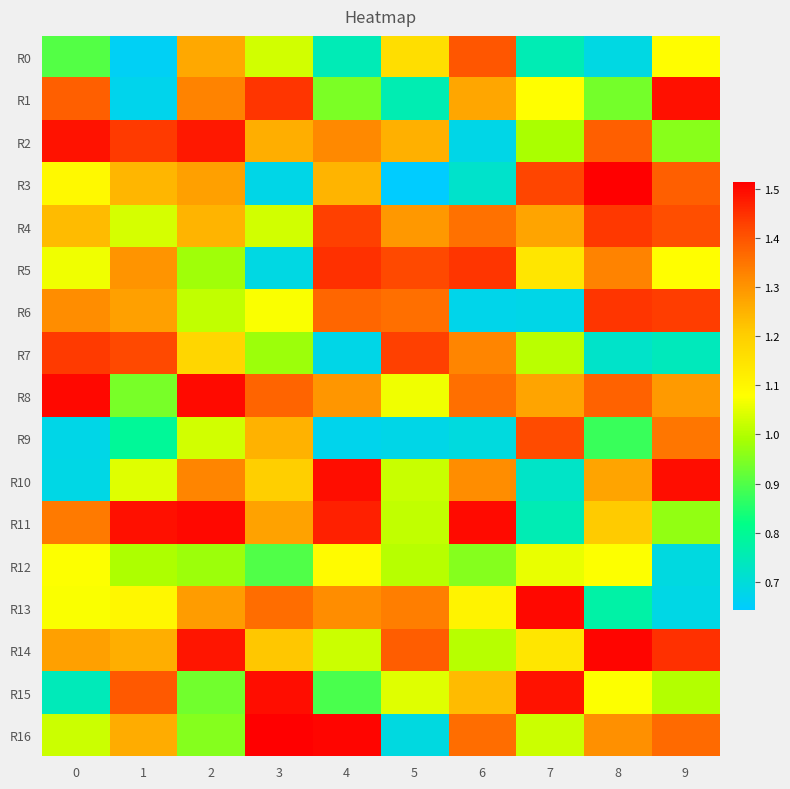

What is the total value across all series at 3?

19.8